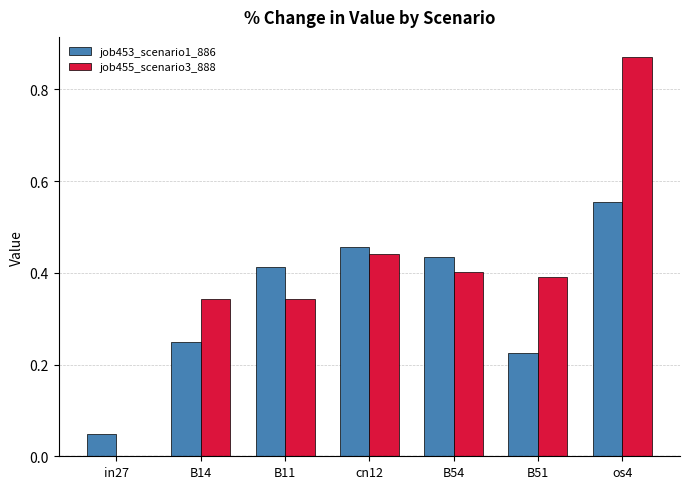

Which category has the highest value in the job453_scenario1_886 series?

os4